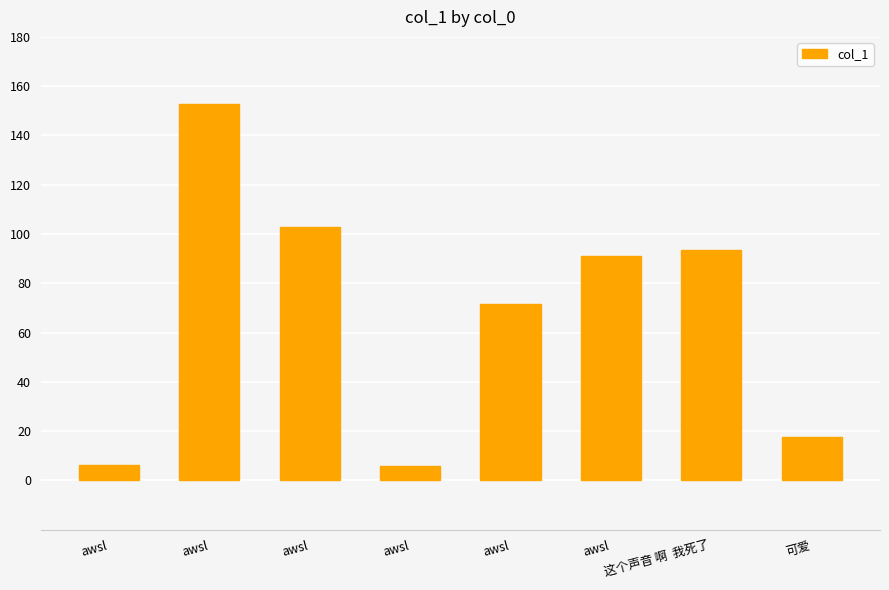

True or false: the data shows 91.0 at awsl.

True